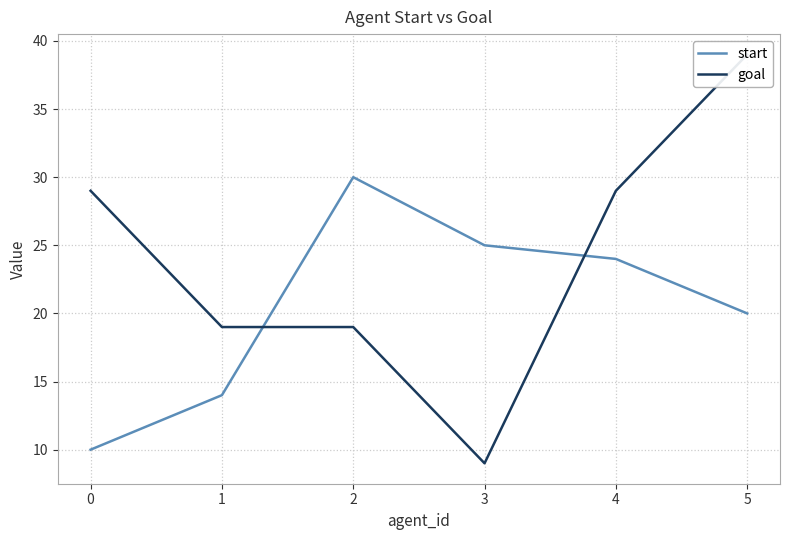

How many lines are shown in the chart?

2